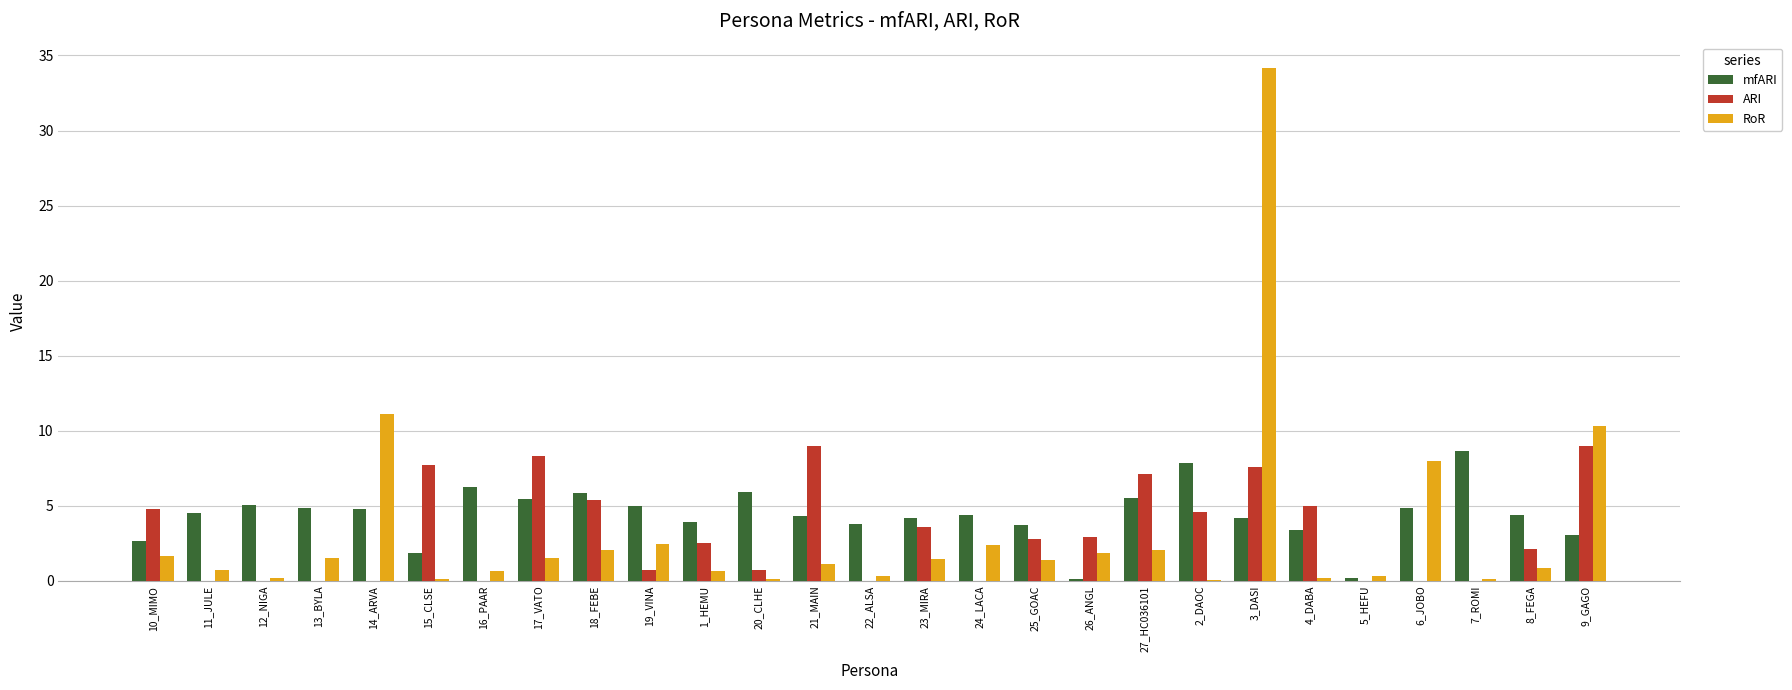

At which category does the chart reach its peak across all series?

3_DASI